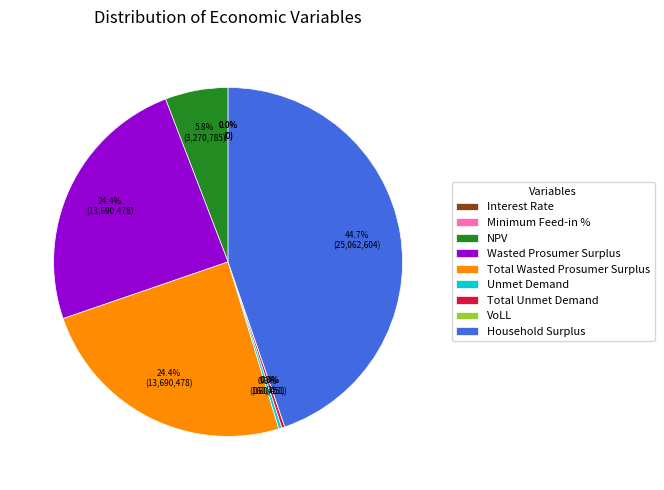

Rank the categories by value from lowest to highest.

Interest Rate, Minimum Feed-in %, VoLL, Unmet Demand, Total Unmet Demand, NPV, Wasted Prosumer Surplus, Total Wasted Prosumer Surplus, Household Surplus